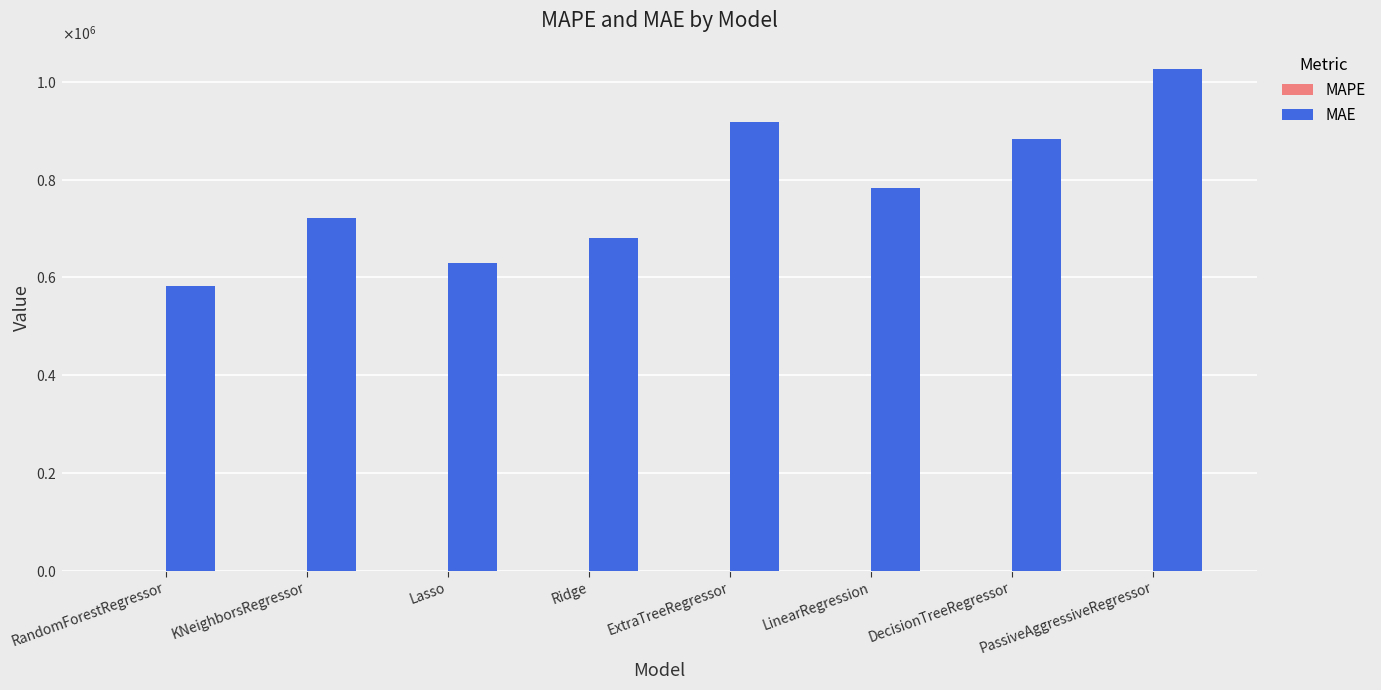

Is the value of MAE at RandomForestRegressor greater than the value of MAPE at LinearRegression?

Yes